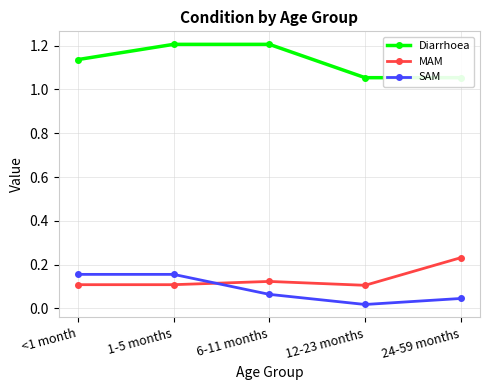

Is the value of MAM at 24-59 months greater than the value of Diarrhoea at 6-11 months?

No